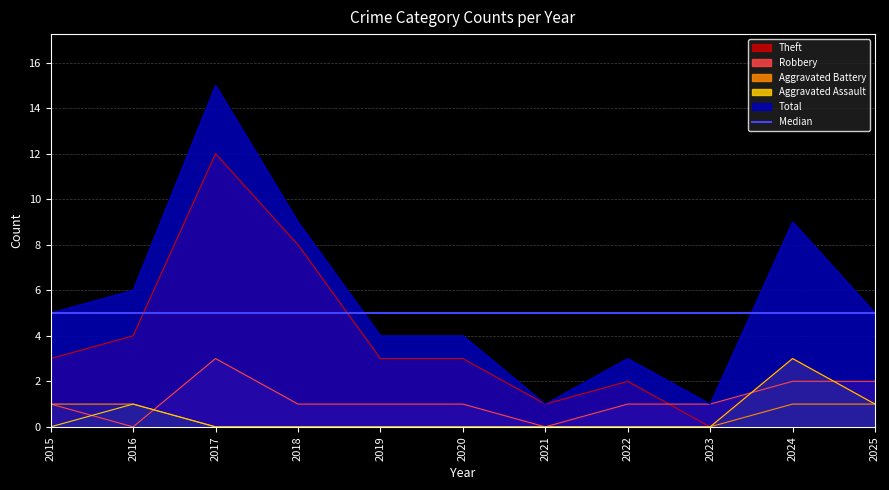

True or false: Aggravated Battery and Aggravated Assault intersect in this chart.

False